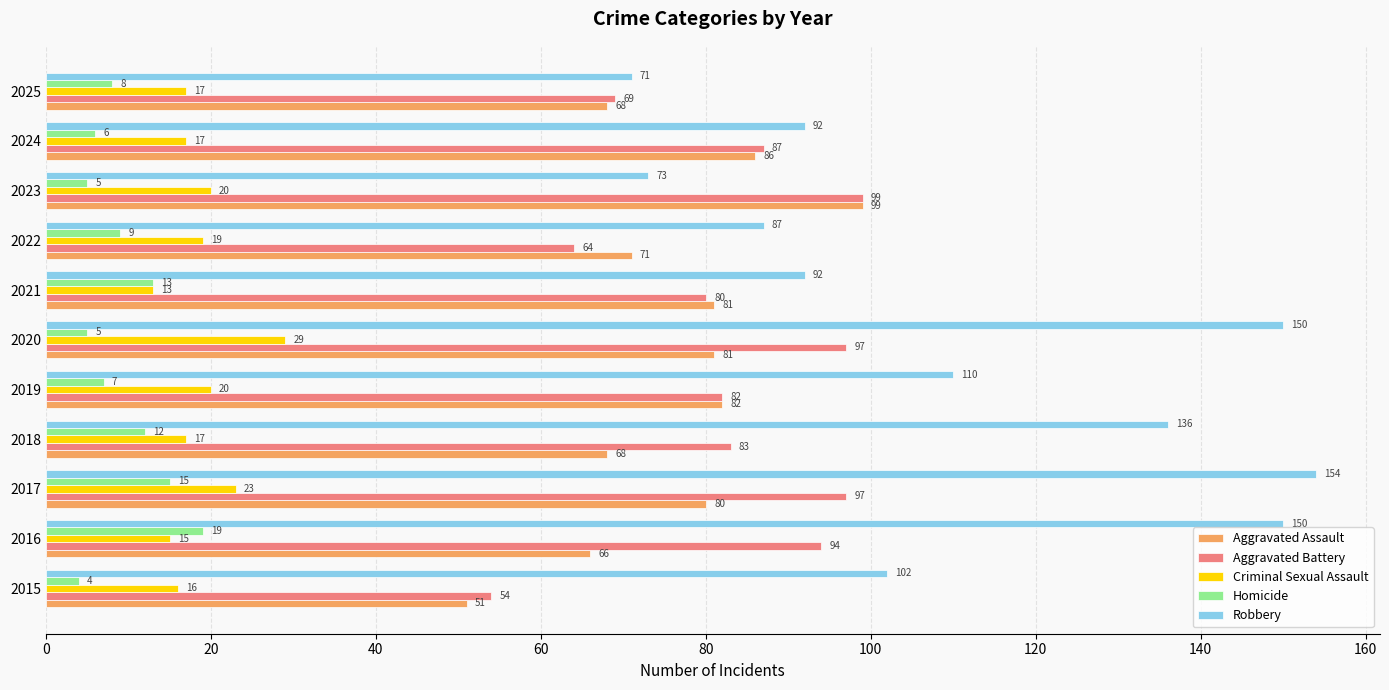

What is the average value of the Robbery series?

111